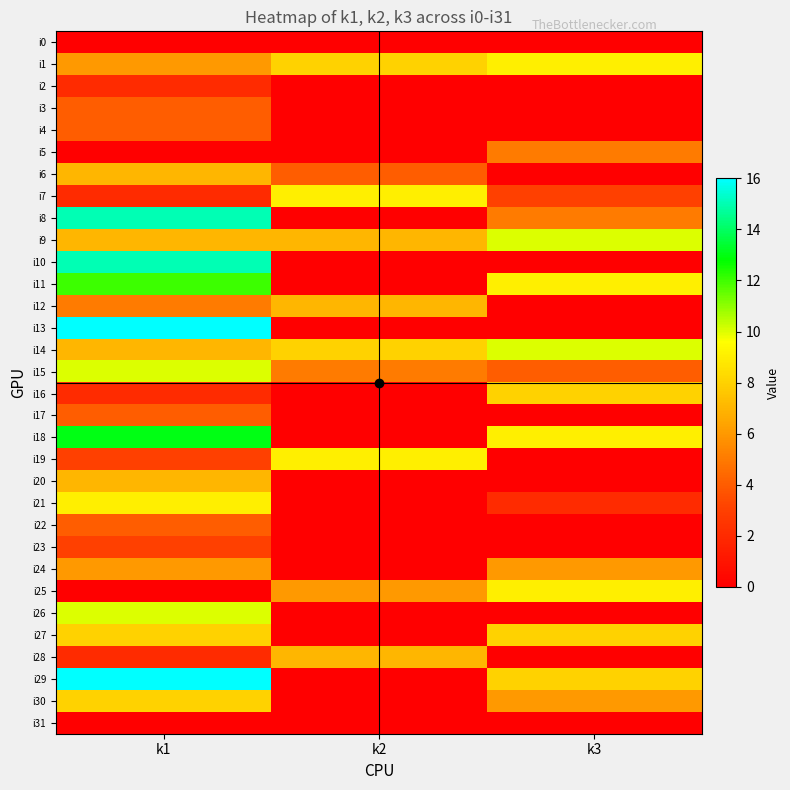

Rank the series at k1 from lowest to highest value.

i0, i5, i25, i31, i2, i7, i16, i28, i19, i23, i3, i4, i17, i22, i12, i1, i24, i6, i9, i14, i20, i27, i30, i21, i15, i26, i11, i18, i8, i10, i13, i29